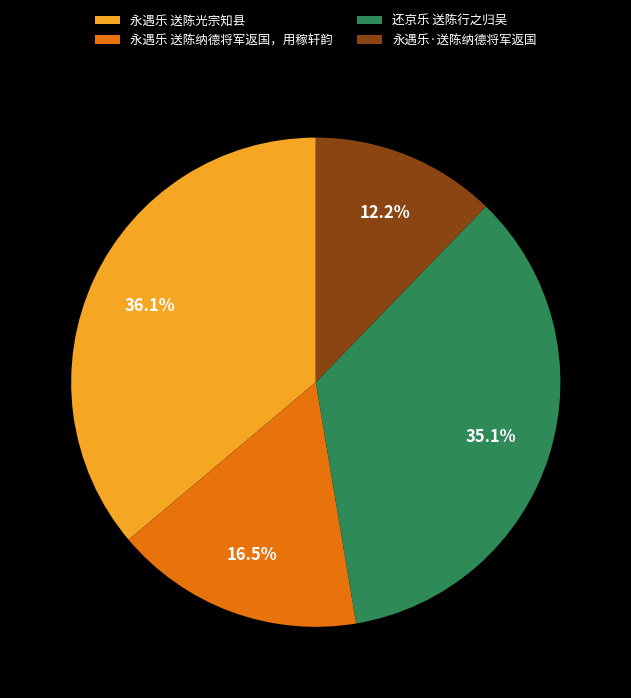

Is 永遇乐·送陈纳德将军返国 the majority of the pie?

No